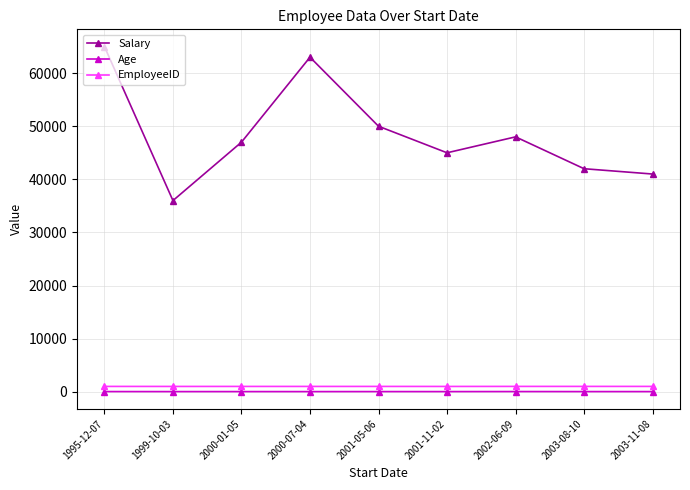

What is the smallest value displayed?

29